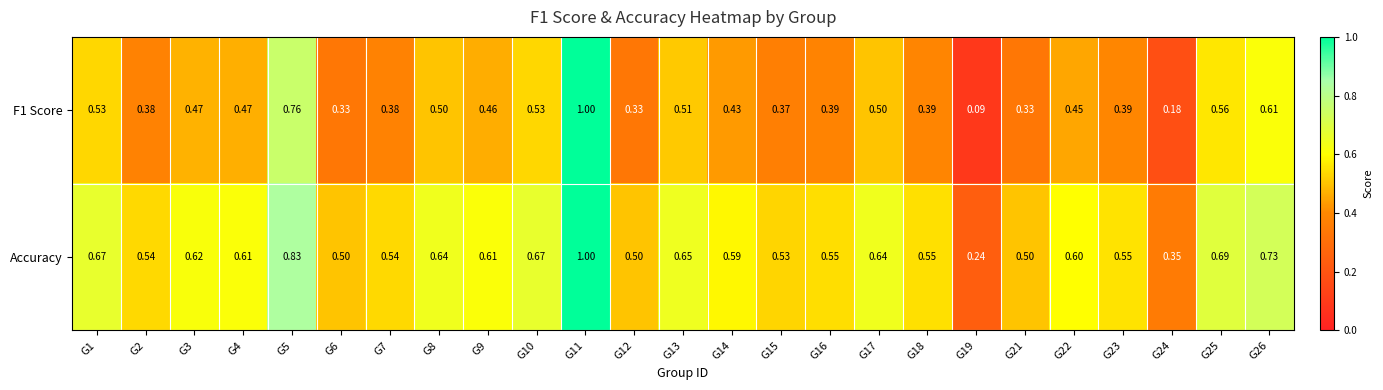

Which series has the largest total across all categories?

Accuracy